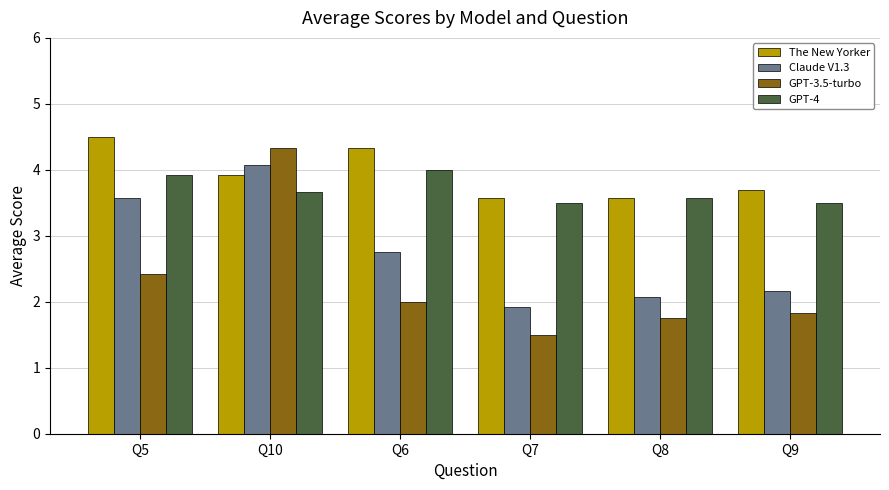

The The New Yorker series shows 4.5 at Q5. True or false?

True